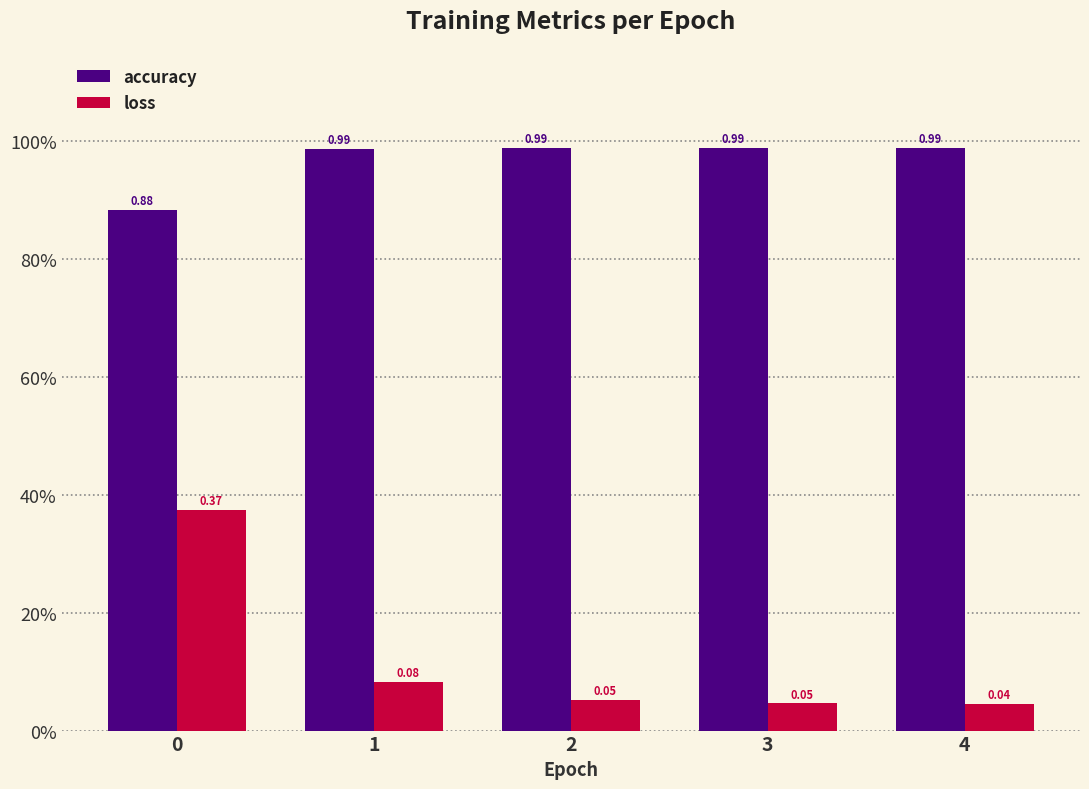

At how many categories does at least one series exceed 0?

5